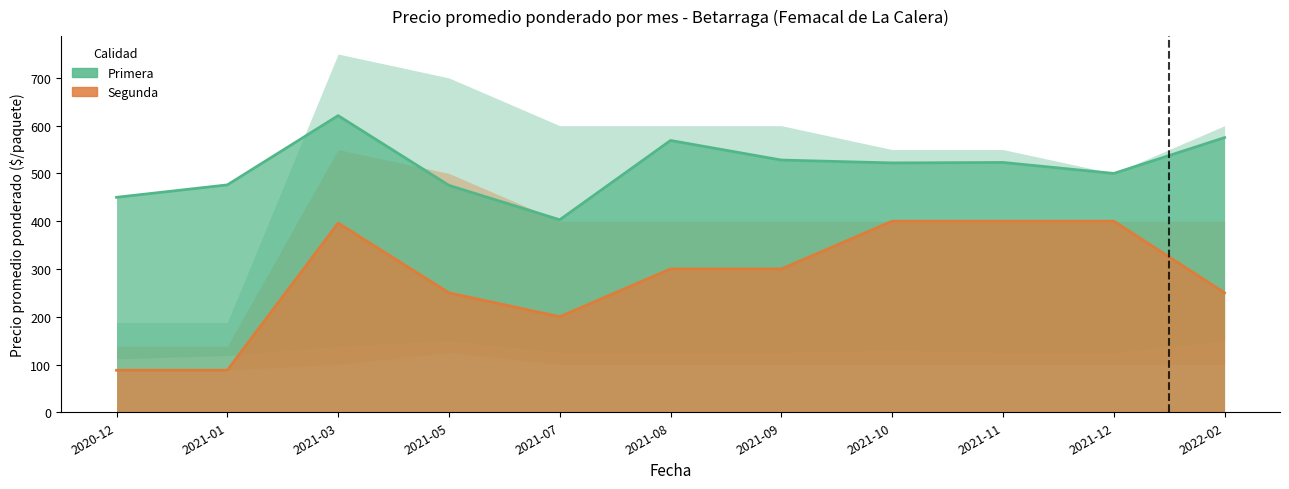

True or false: Segunda and Primera cross at least once.

False